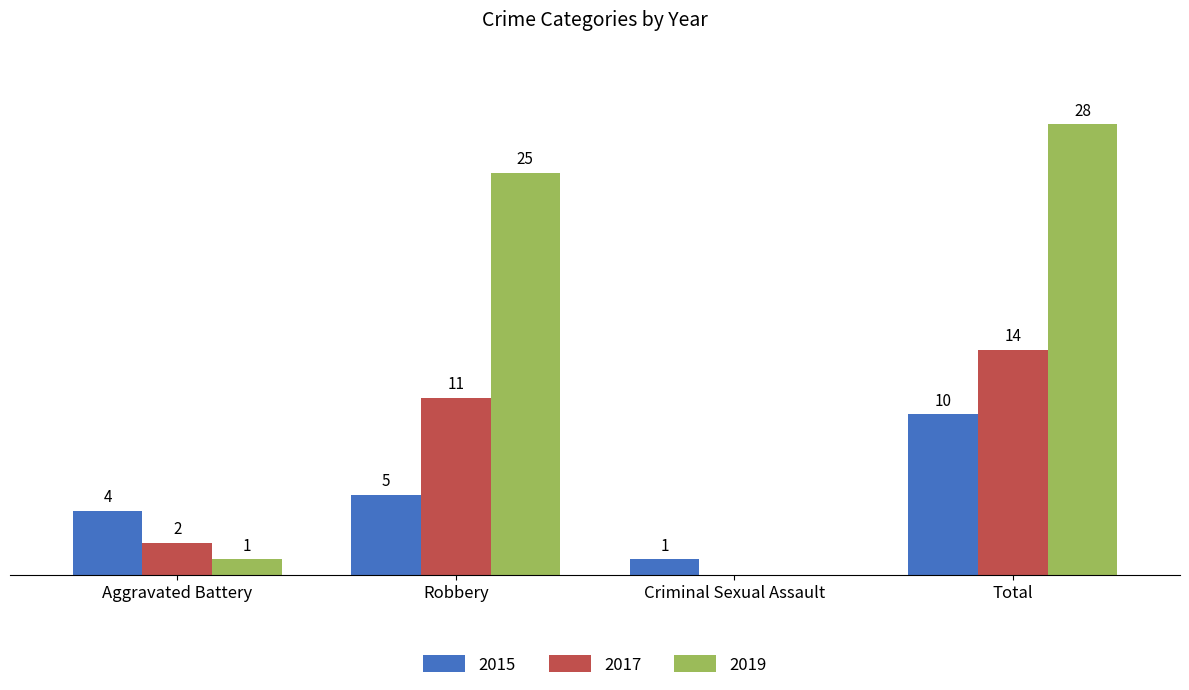

Which category has the highest value across all series?

Total